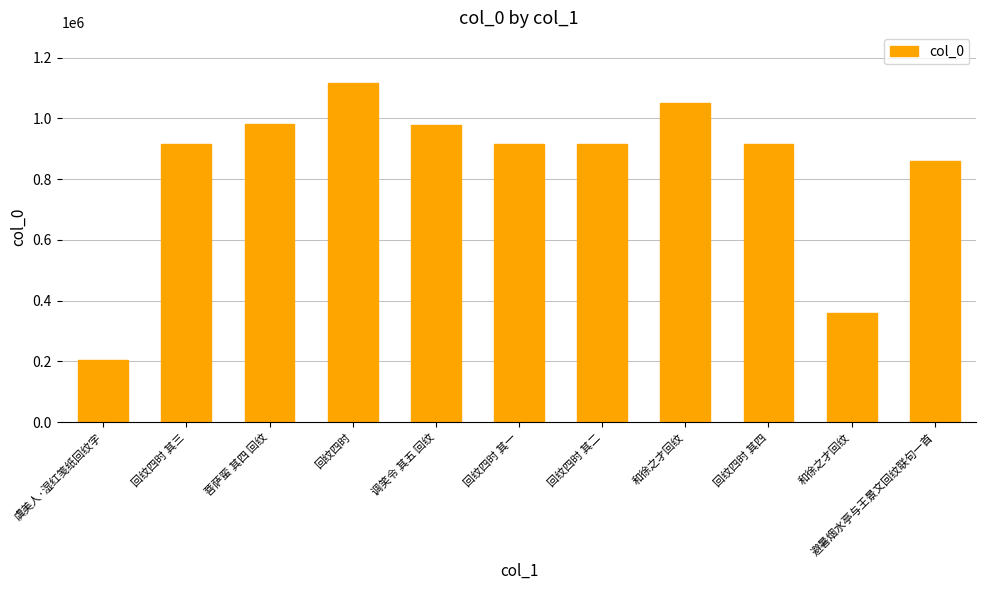

How many data points does each series have?

11